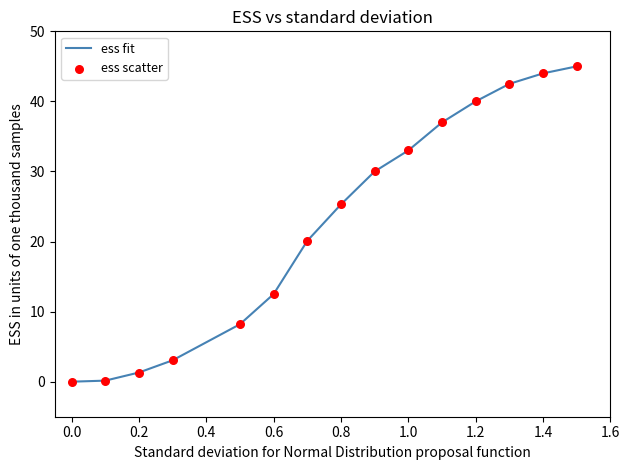

What is the difference between the maximum and minimum values?

45.0